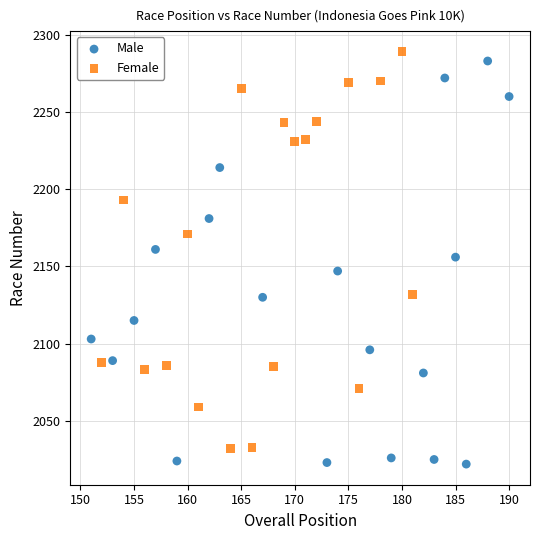

Which series has the largest Y range (max minus min)?

Male